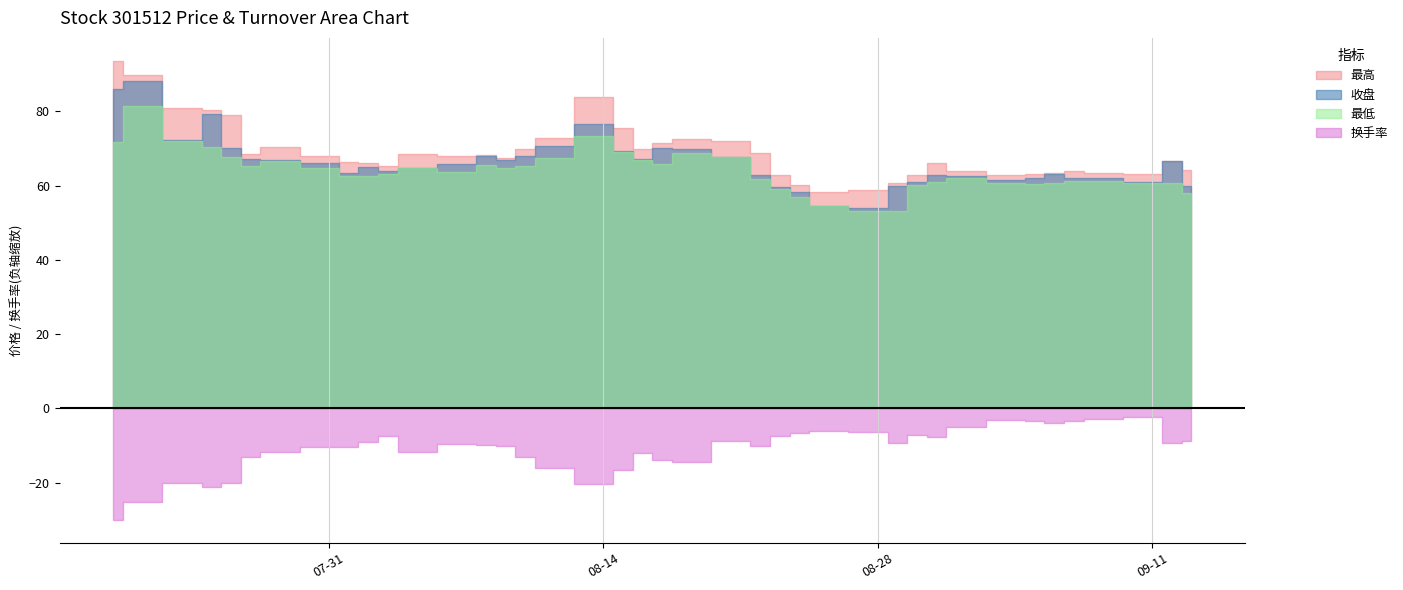

What are all the series names shown in the legend?

最高, 最低, 收盘, 换手率